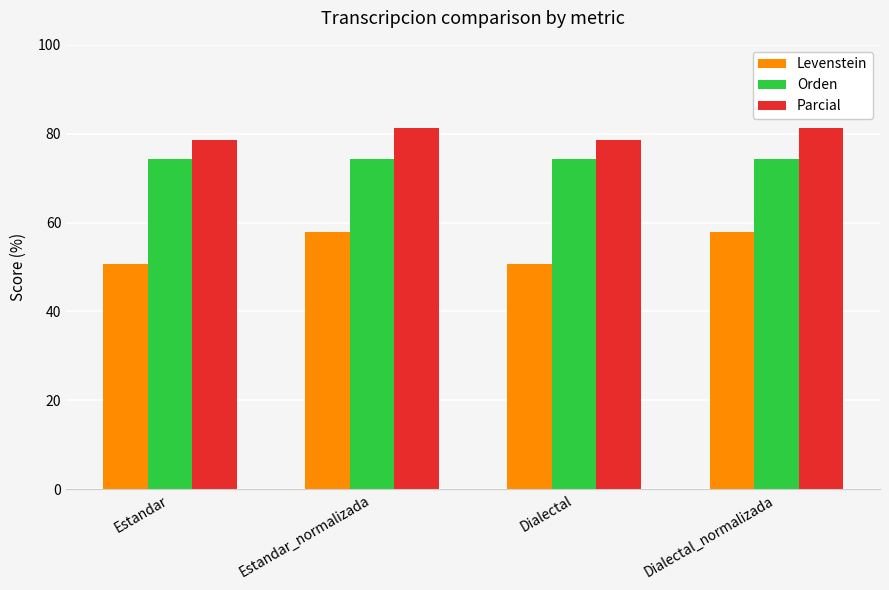

At Estandar, list the series in order from smallest to largest.

Levenstein, Orden, Parcial